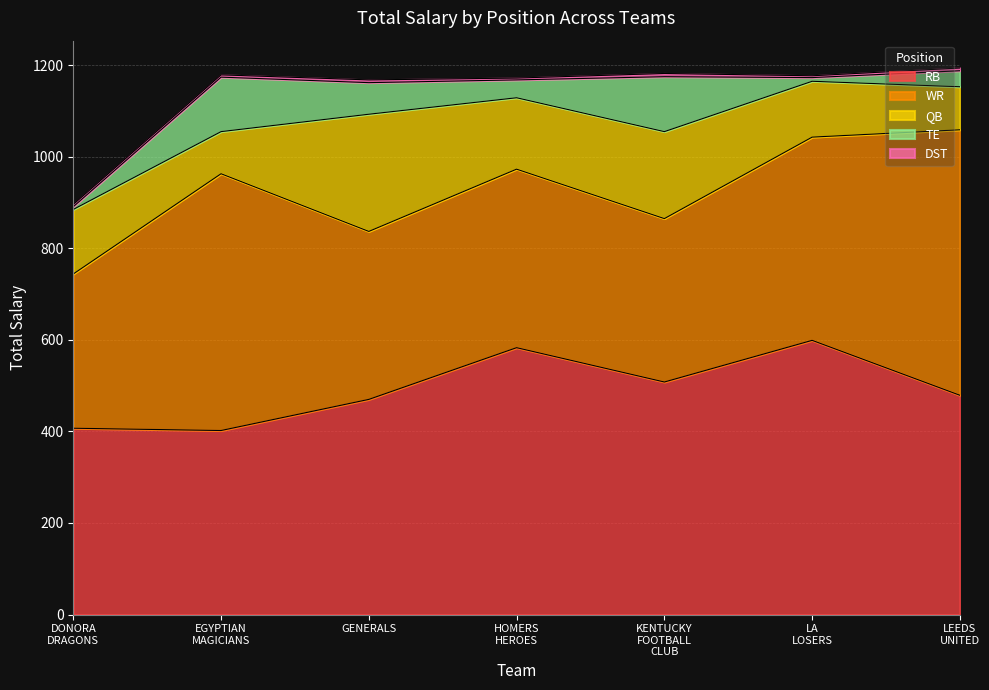

What is the difference between the QB values at DONORA DRAGONS and HOMERS HEROES?

15